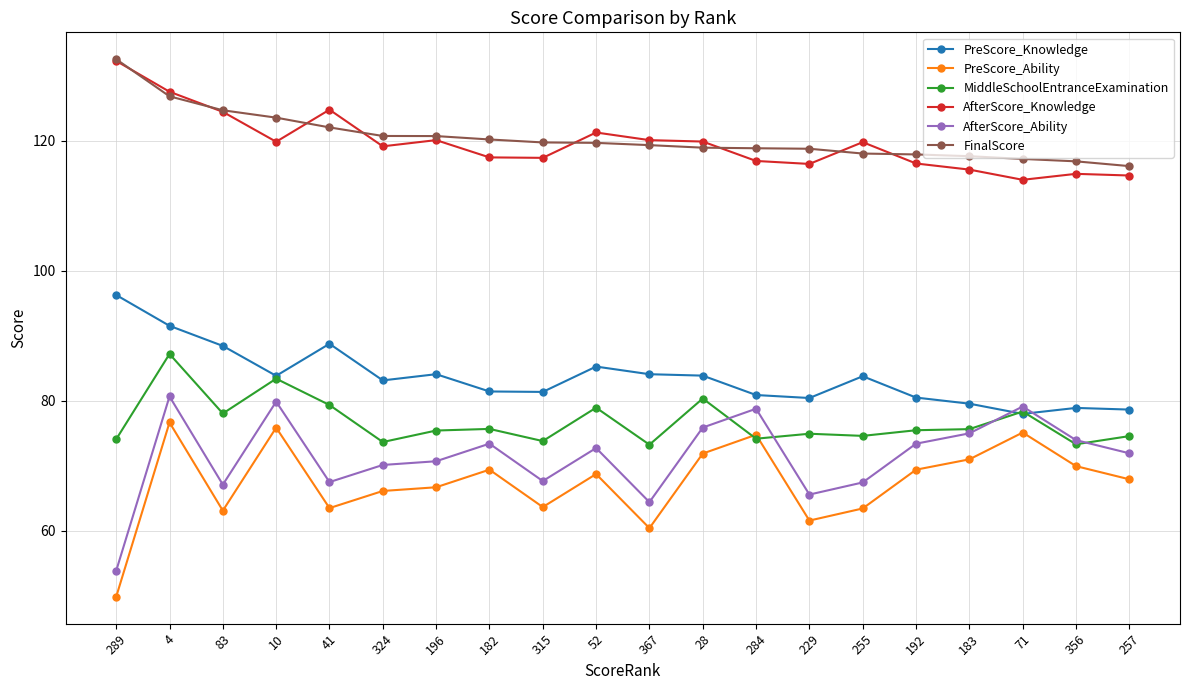

What is the minimum value shown in the chart?

49.9